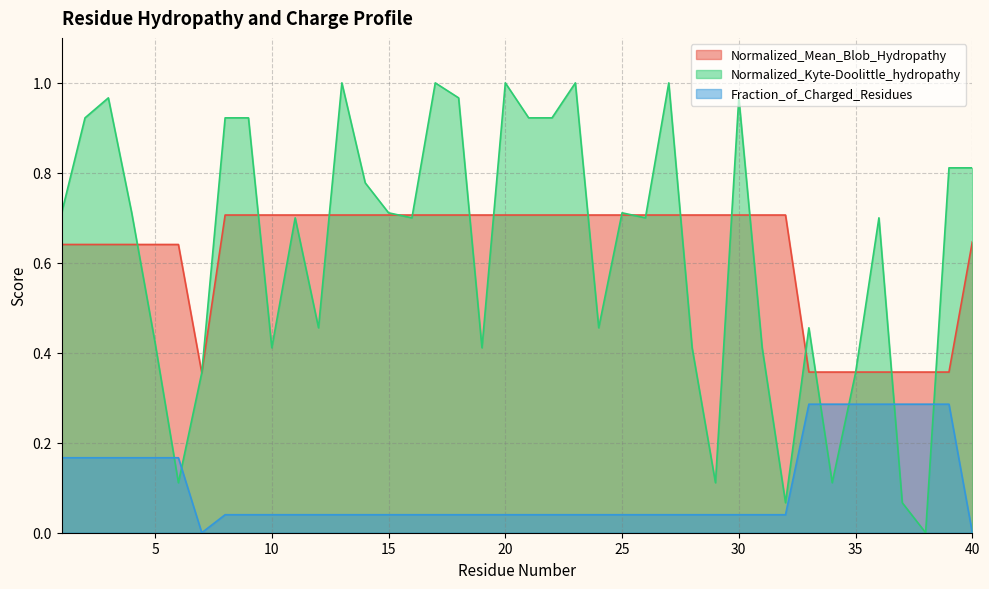

How many interior local valleys does the Normalized_Mean_Blob_Hydropathy series have?

1